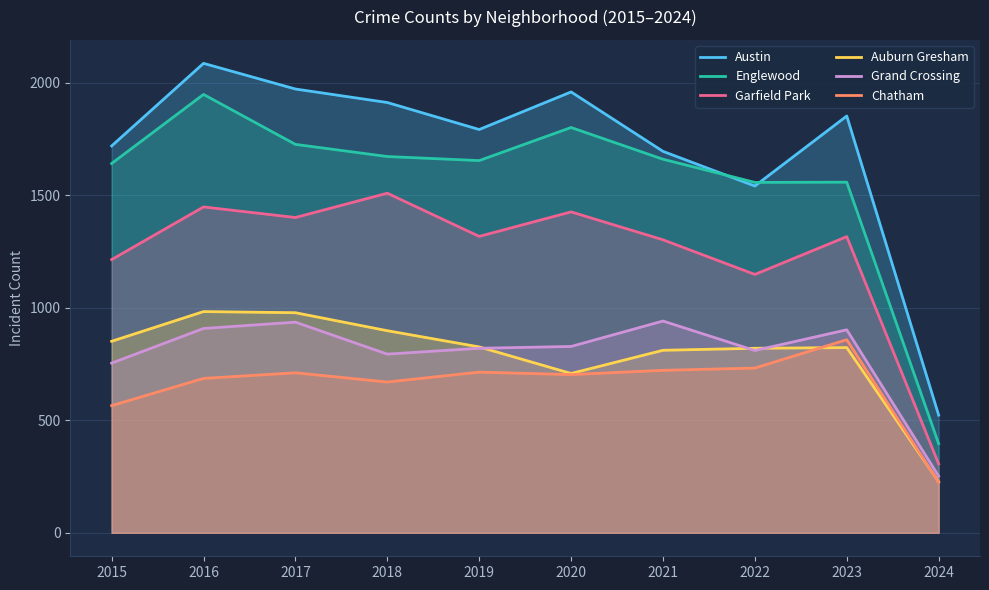

At which category does the chart reach its minimum across all series?

2024